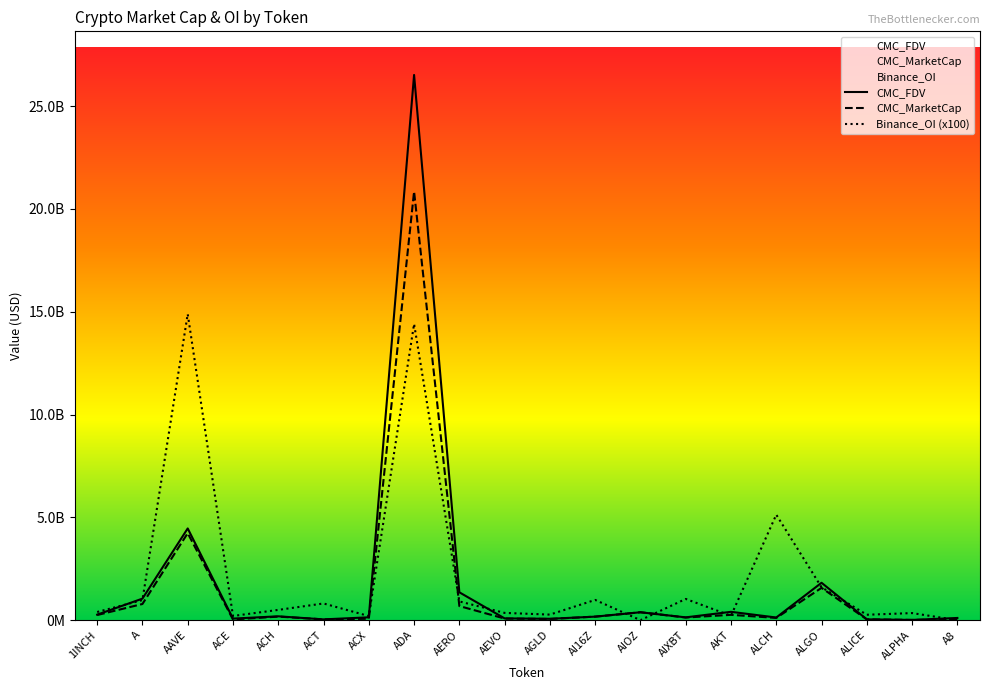

Between AIXBT and ACX, which is larger?

ACX